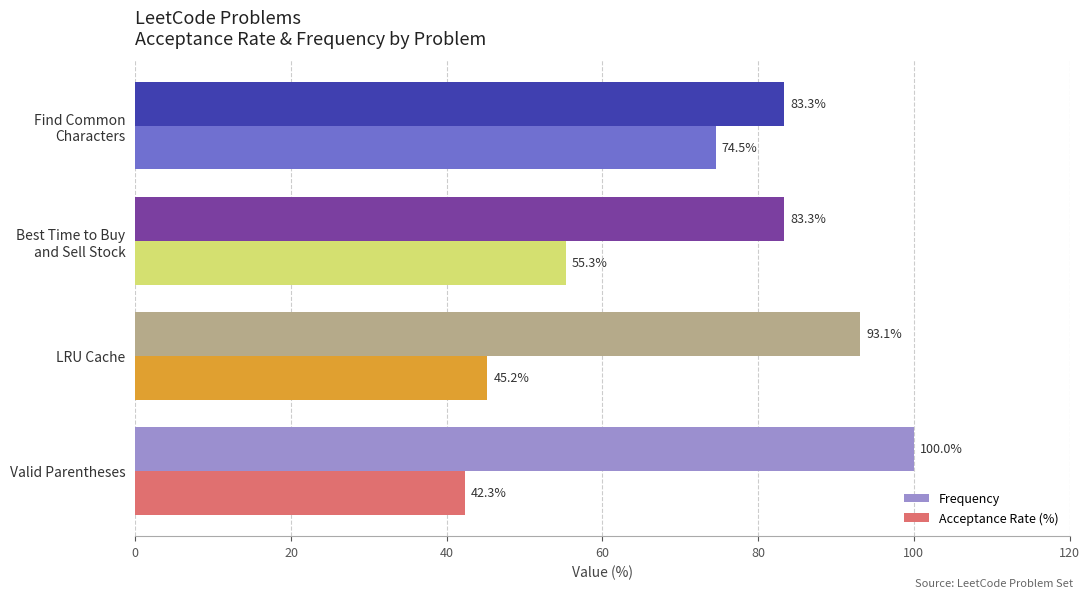

What is the highest value of the Frequency series?

100.0